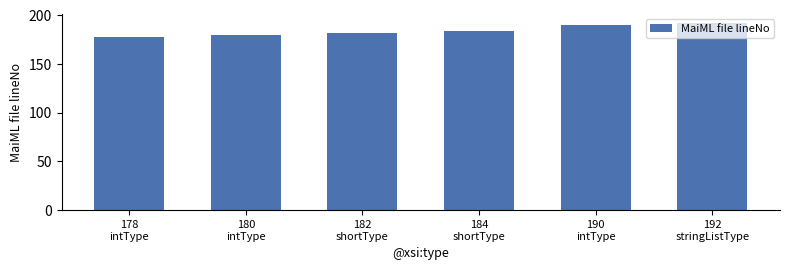

How many distinct data groups are displayed?

1